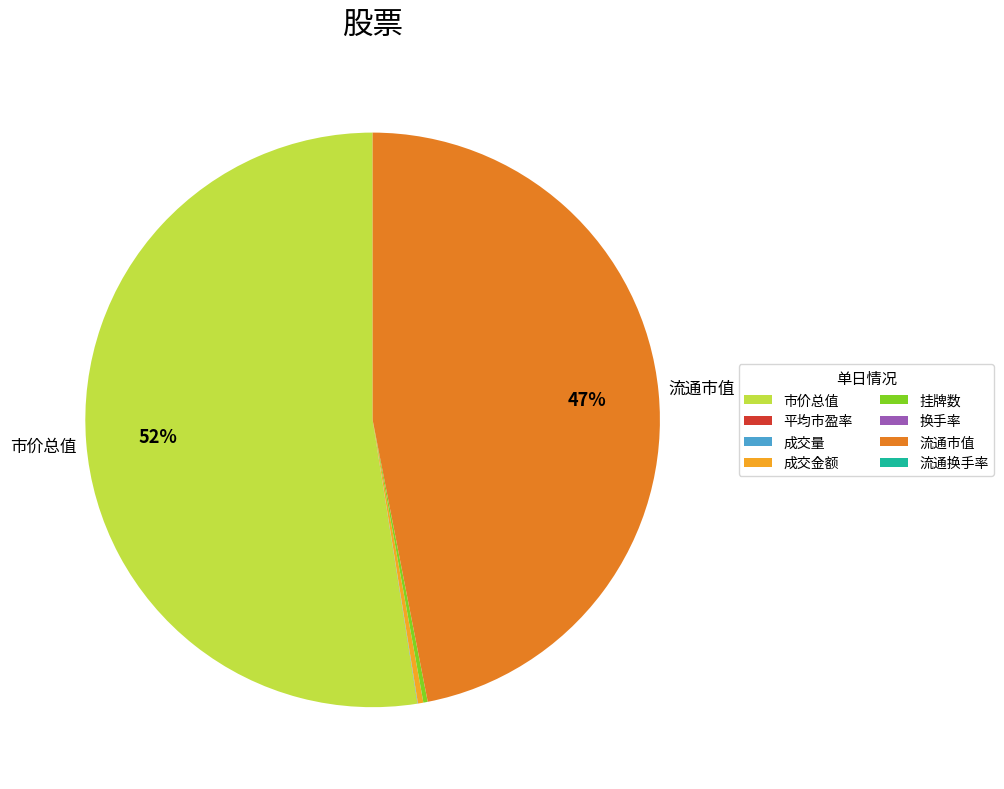

Which category has the biggest portion of the pie?

市价总值